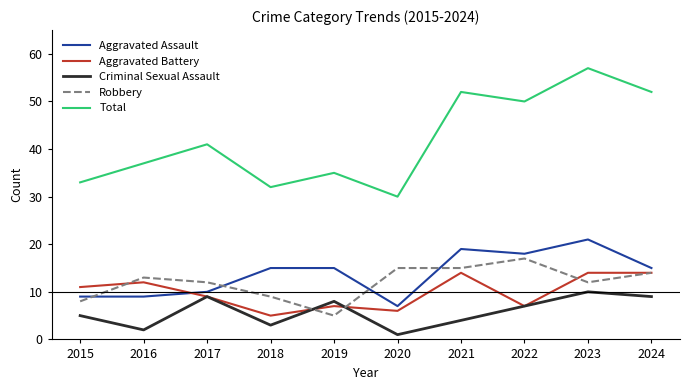

At which label is Criminal Sexual Assault closest to 5?

2015